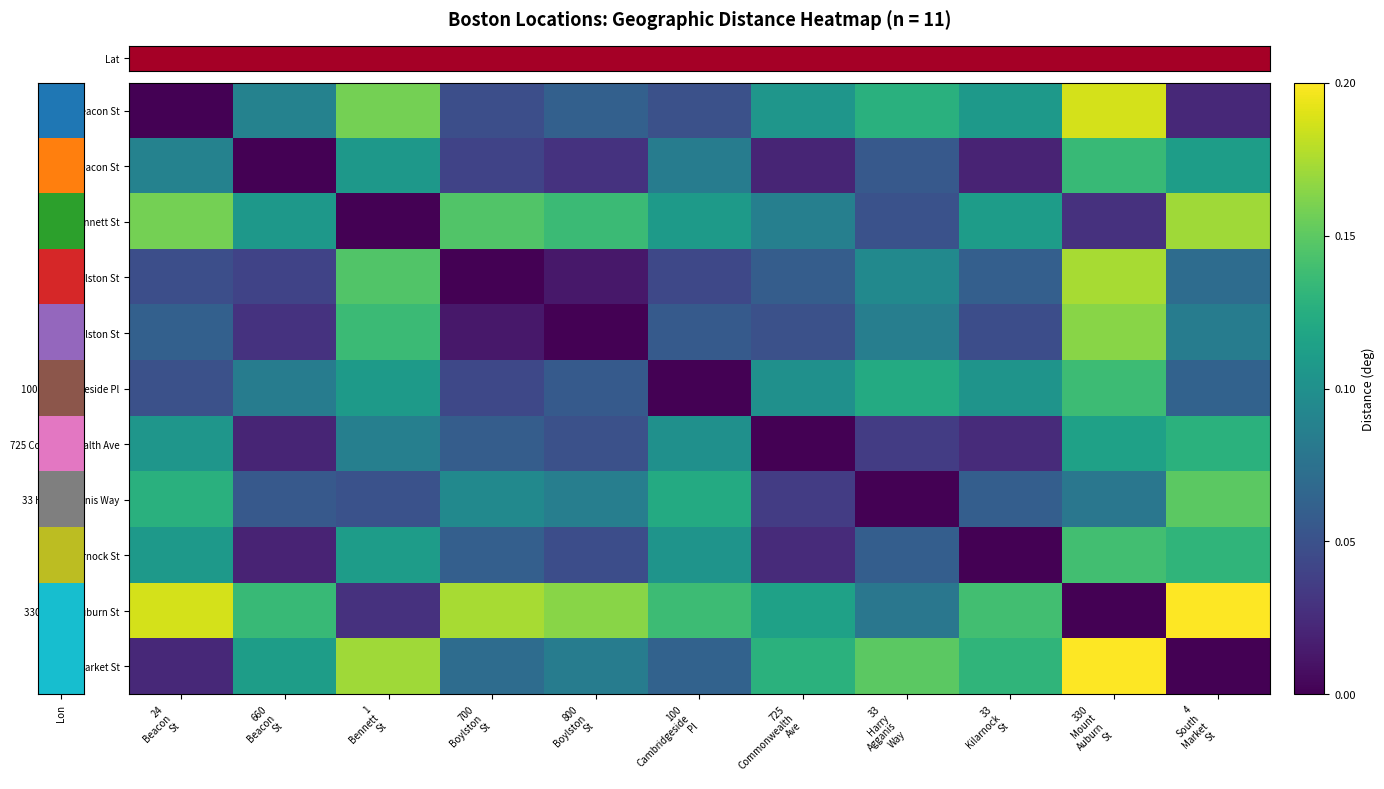

Which label corresponds to the smallest value in the chart?

24
Beacon
St